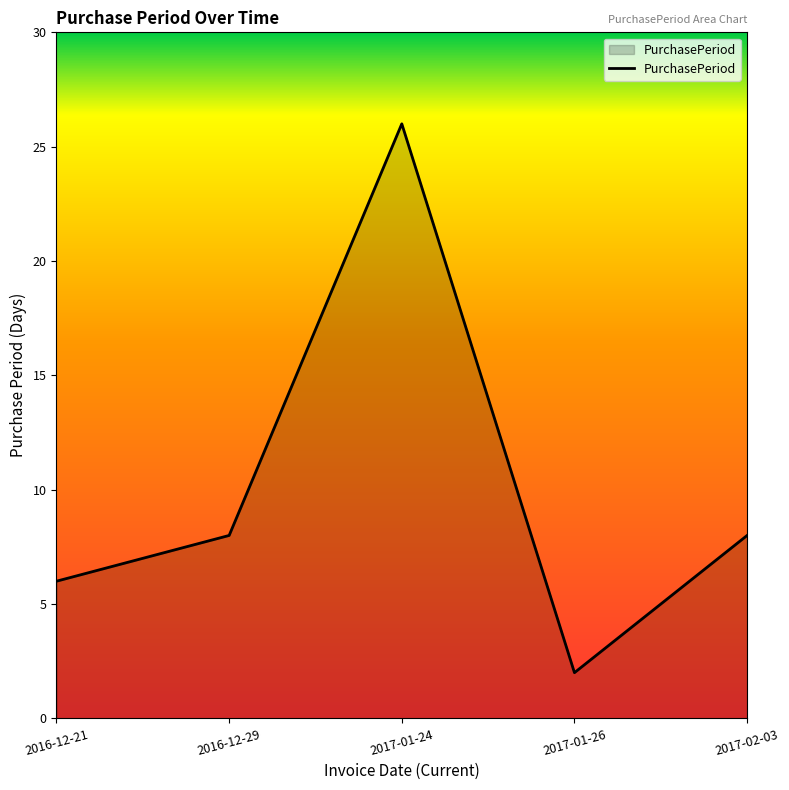

At which category does the data reach its first local valley?

2017-01-26